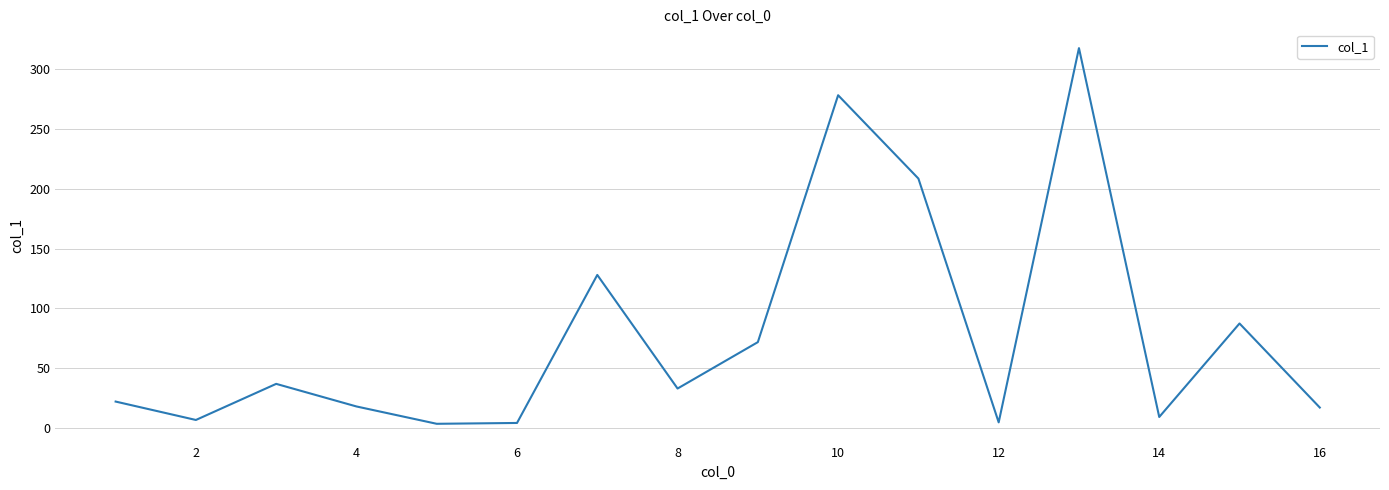

What is the maximum value shown in the chart?

317.7